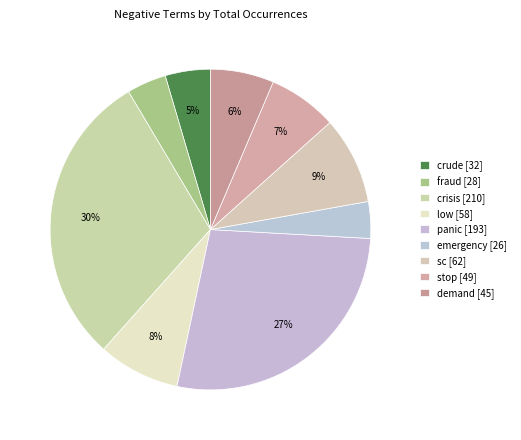

Rank the categories by value from highest to lowest.

crisis, panic, sc, low, stop, demand, crude, fraud, emergency